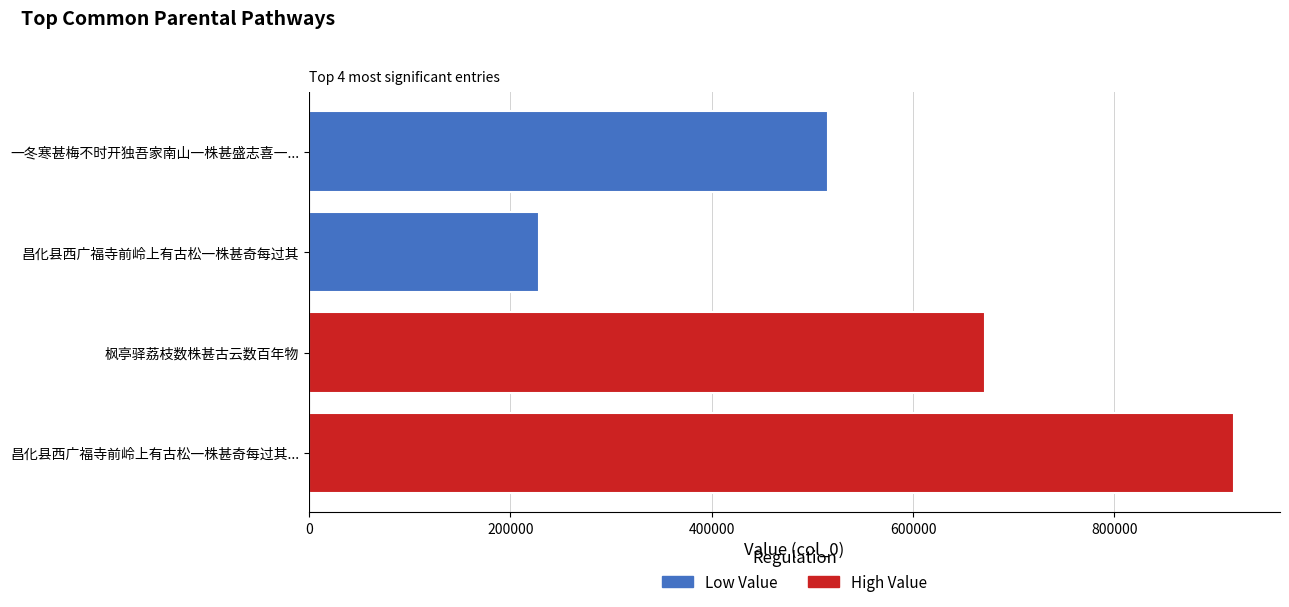

Approximately how many times larger is the value at 昌化县西广福寺前岭上有古松一株甚奇每过其... compared to 昌化县西广福寺前岭上有古松一株甚奇每过其?

4.0